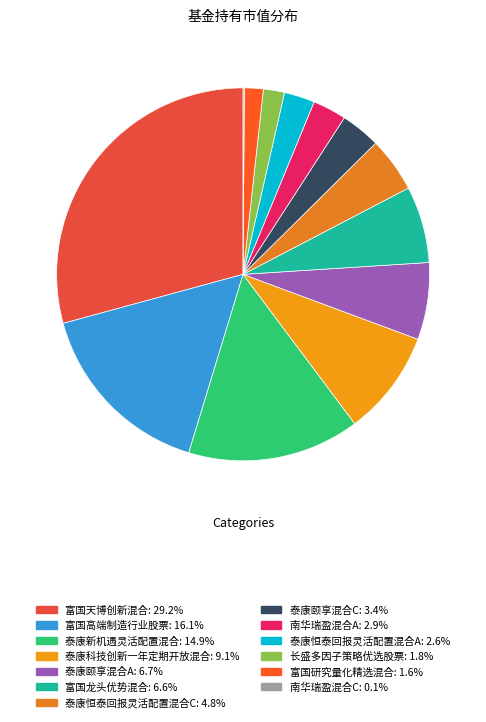

To the nearest percent, what is the average slice percentage?

8%